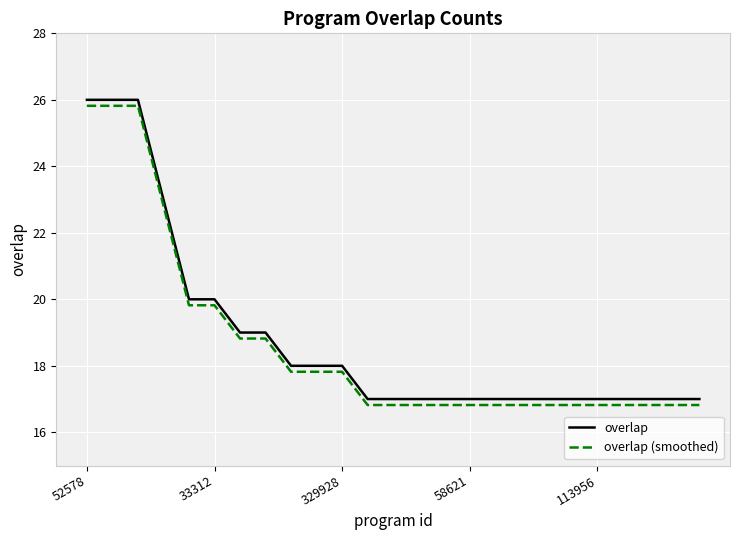

Count the number of data series in this chart.

2